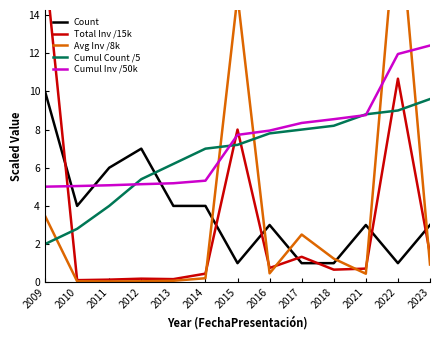

Reading left to right, what are all the values shown in this chart?

Count: 2009=10.0	2010=4.0	2011=6.0	2012=7.0	2013=4.0	2014=4.0	2015=1.0	2016=3.0	2017=1.0	2018=1.0	2021=3.0	2022=1.0	2023=3.0
Total Inv /15k: 2009=16.7	2010=0.1	2011=0.1	2012=0.2	2013=0.2	2014=0.5	2015=8.0	2016=0.7	2017=1.3	2018=0.7	2021=0.7	2022=10.7	2023=1.5
Avg Inv /8k: 2009=3.5	2010=0.1	2011=0.0	2012=0.1	2013=0.1	2014=0.2	2015=15.0	2016=0.5	2017=2.5	2018=1.2	2021=0.4	2022=20.0	2023=0.9
Cumul Count /5: 2009=2.0	2010=2.8	2011=4.0	2012=5.4	2013=6.2	2014=7.0	2015=7.2	2016=7.8	2017=8.0	2018=8.2	2021=8.8	2022=9.0	2023=9.6
Cumul Inv /50k: 2009=5.0	2010=5.0	2011=5.1	2012=5.1	2013=5.2	2014=5.3	2015=7.7	2016=7.9	2017=8.3	2018=8.5	2021=8.8	2022=12.0	2023=12.4